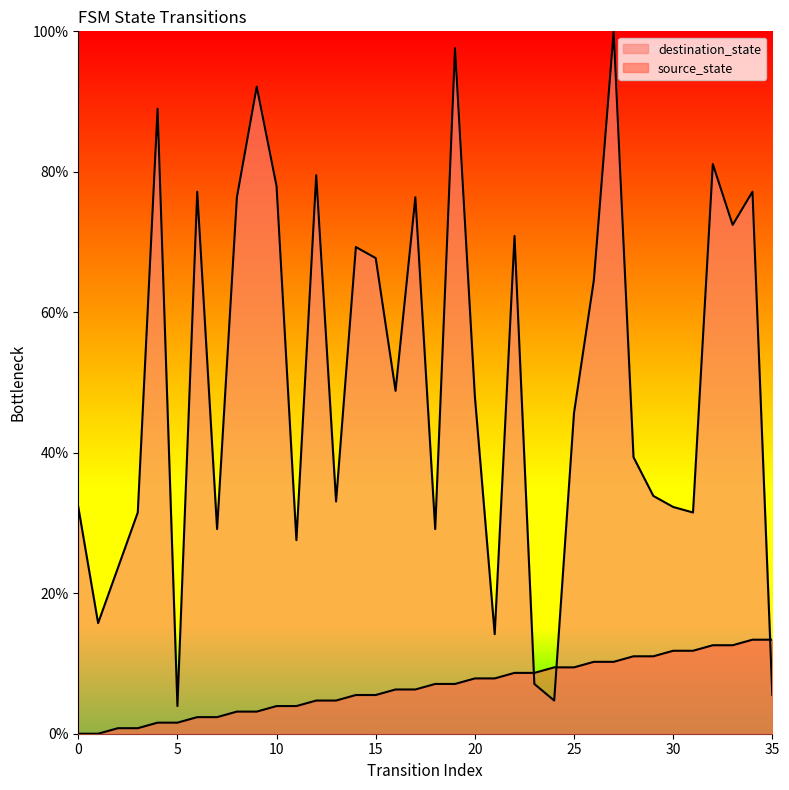

What is the spread (max minus min) of values at 23?

1.6